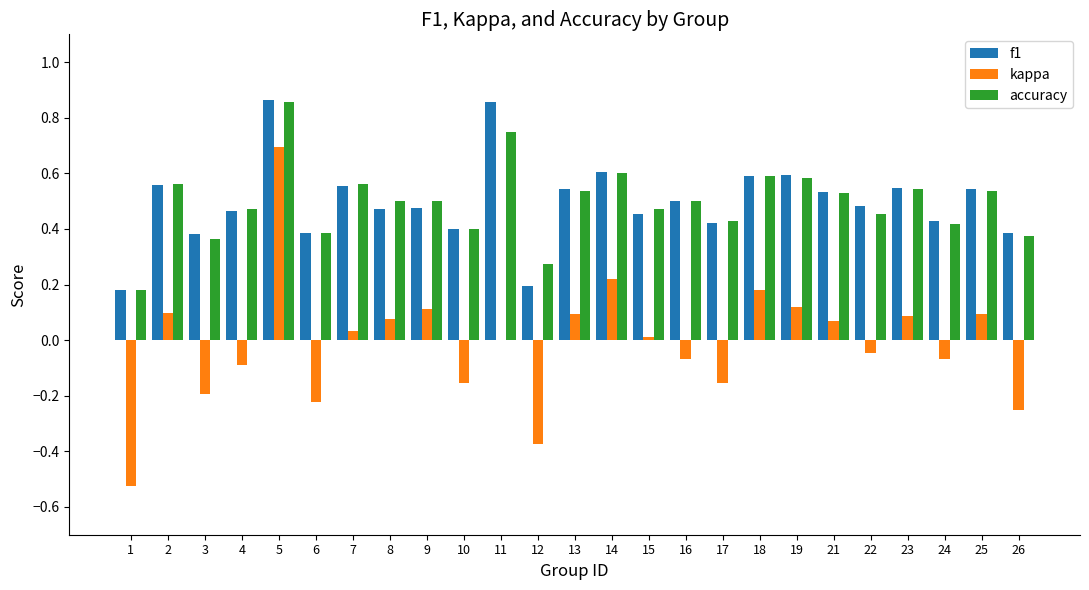

Read the kappa value at 5.

0.7